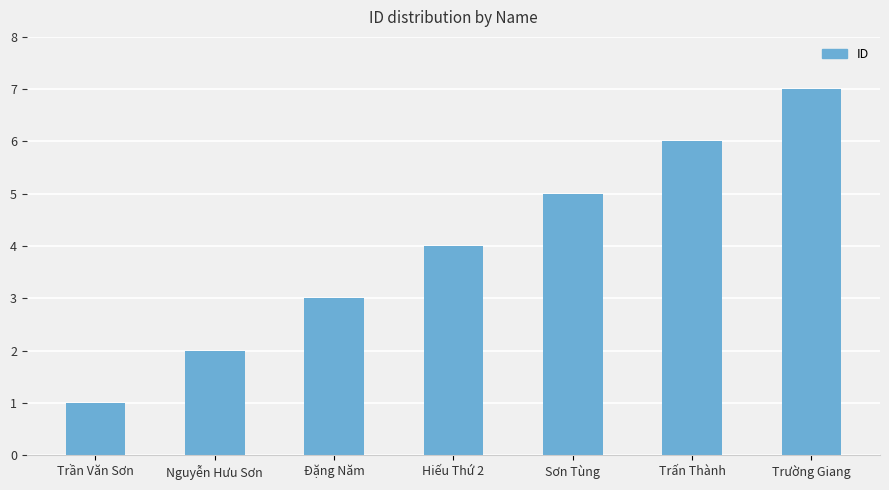

What is the change in value from Nguyễn Hưu Sơn to Sơn Tùng?

+3